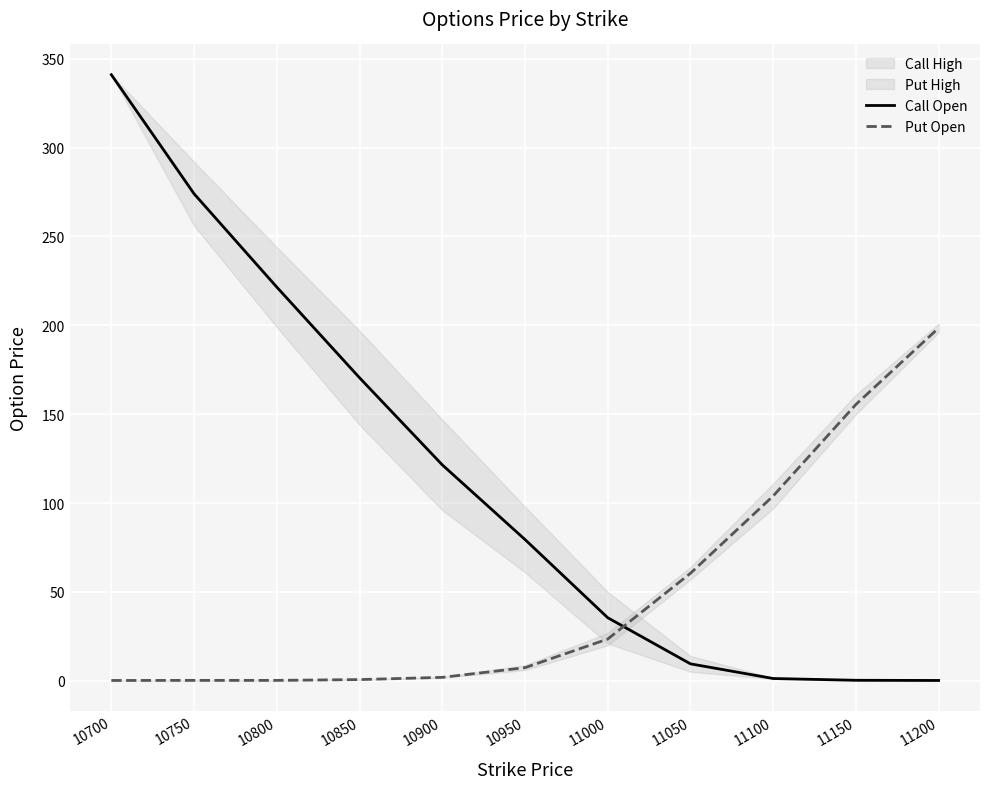

Reading left to right, what are all the values shown in this chart?

Call Open: 341.0	274.0	221.5	170.5	121.5	79.5	35.5	9.6	1.3	0.3	0.2
Put Open: 0.2	0.2	0.2	0.7	2.0	7.4	23.5	60.5	104.0	155.5	198.5